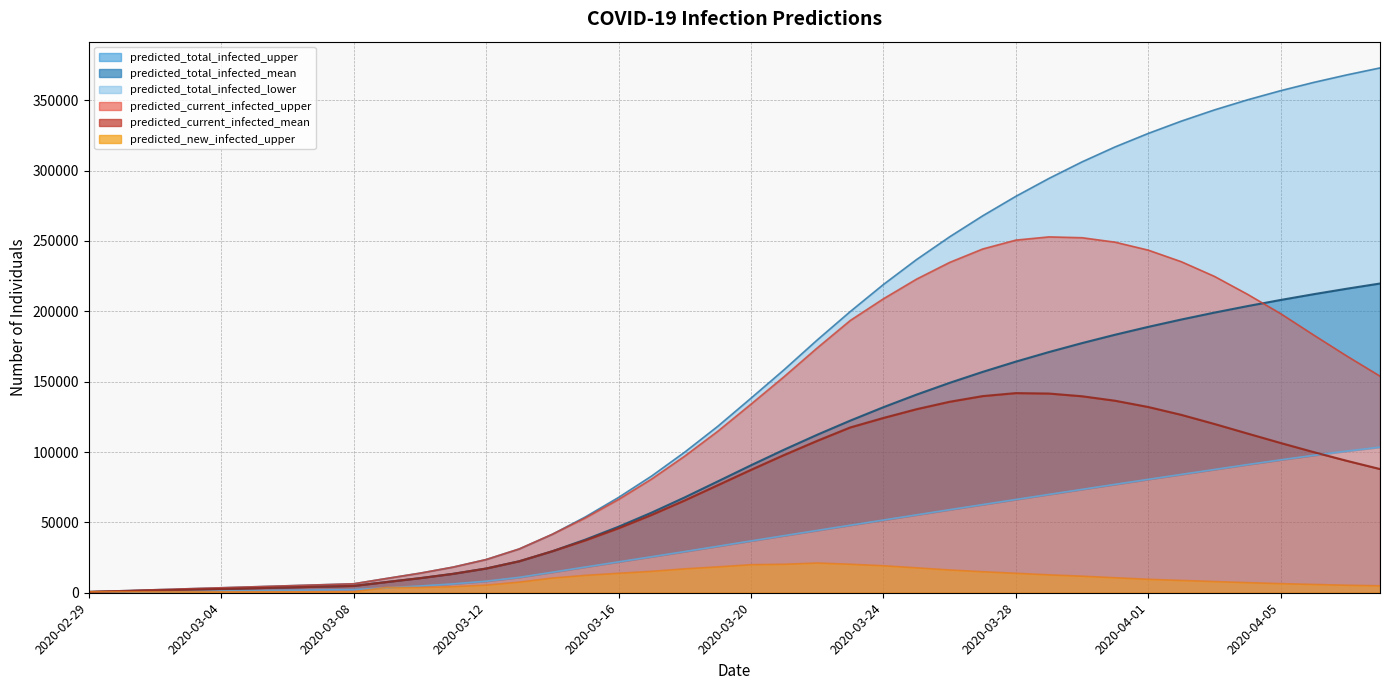

What is the total value across all series at 2020-03-26?

847773